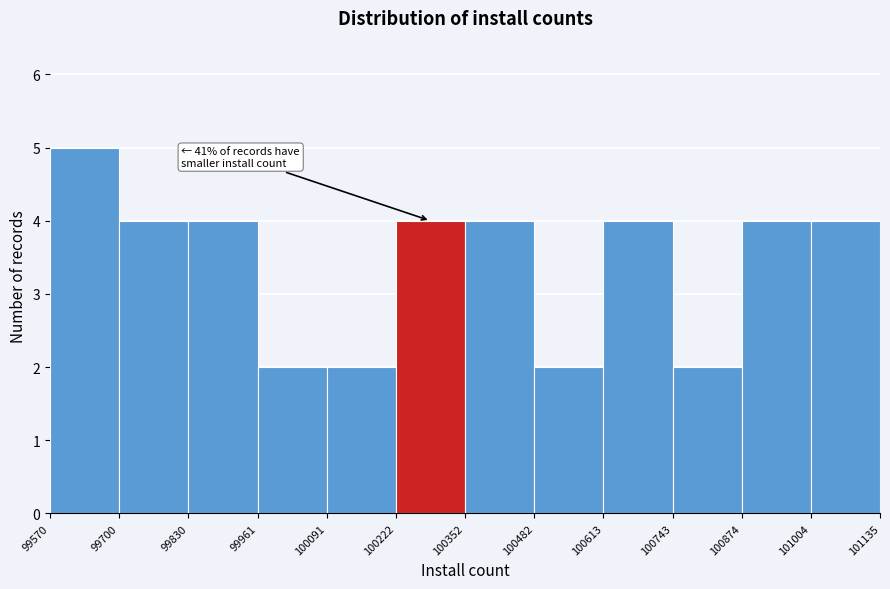

Which range on the x-axis has the tallest bar?

99570 to 99700